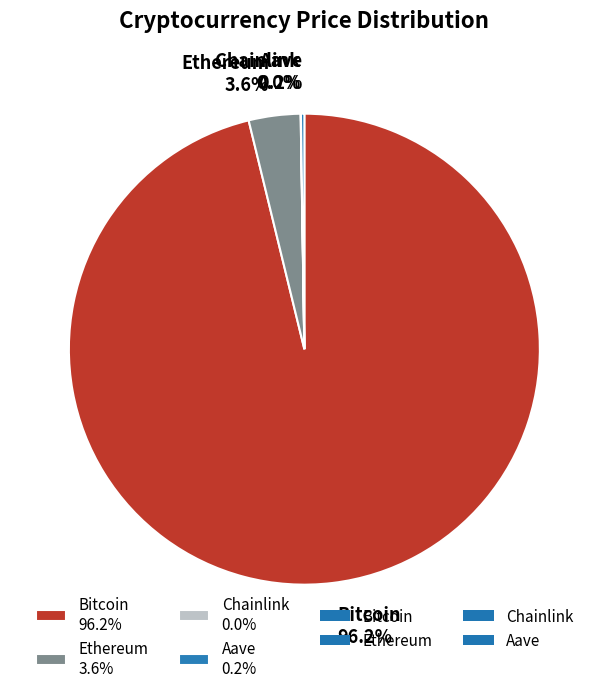

Which category has the biggest portion of the pie?

Bitcoin